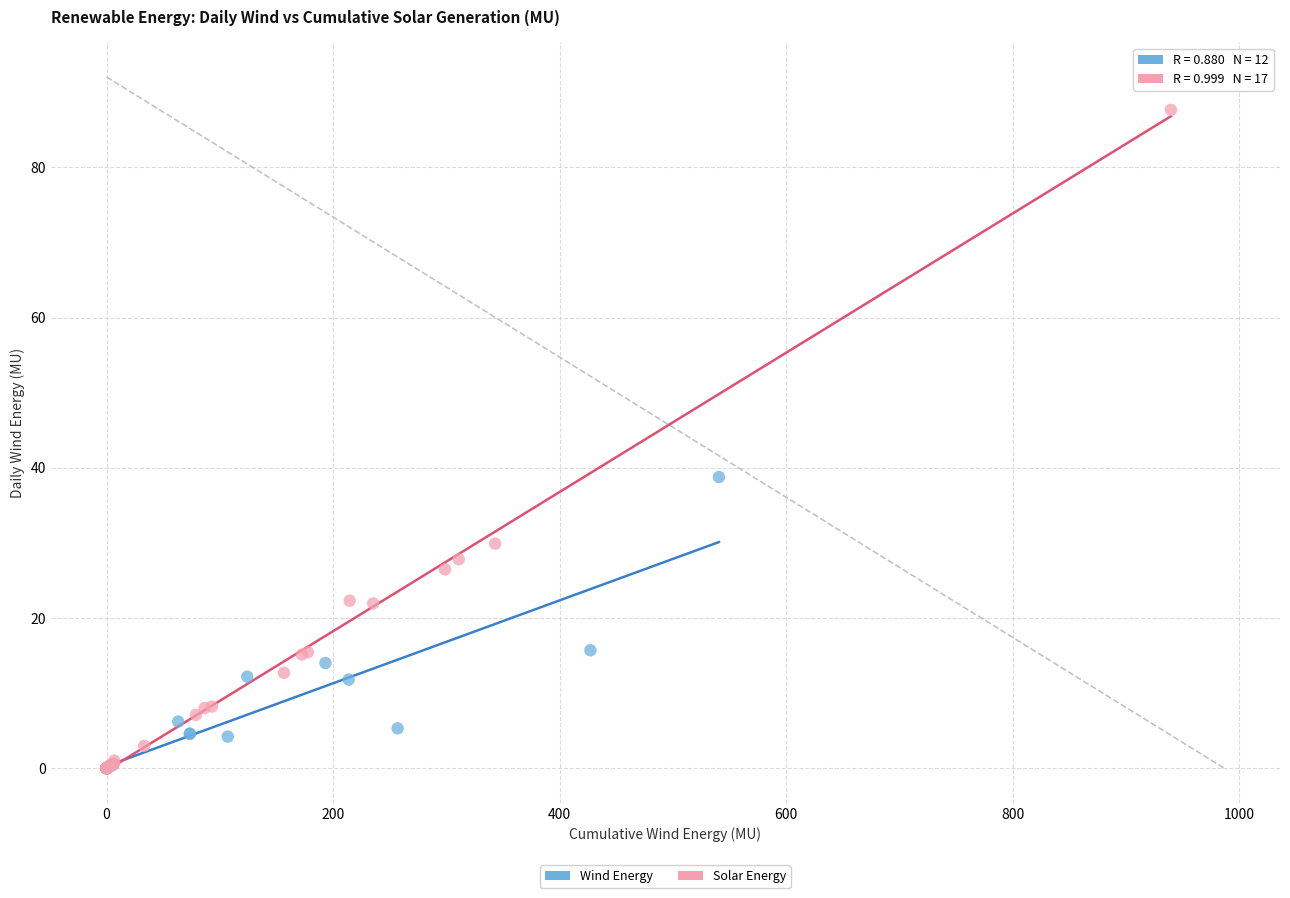

Which series contains the highest Y value?

Solar Energy